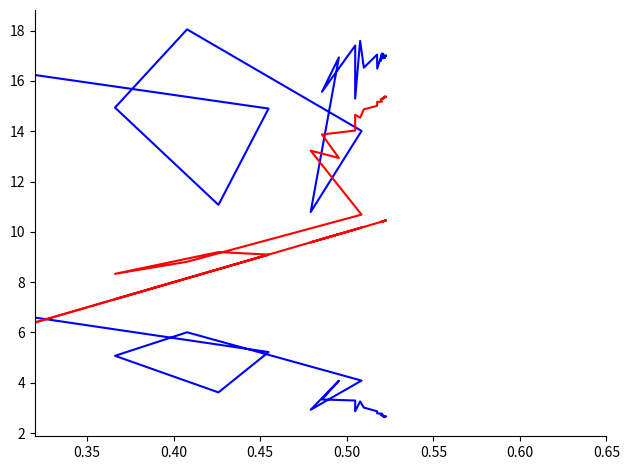

In rate_has_drive, how many points are higher than both neighbors (excluding endpoints)?

8